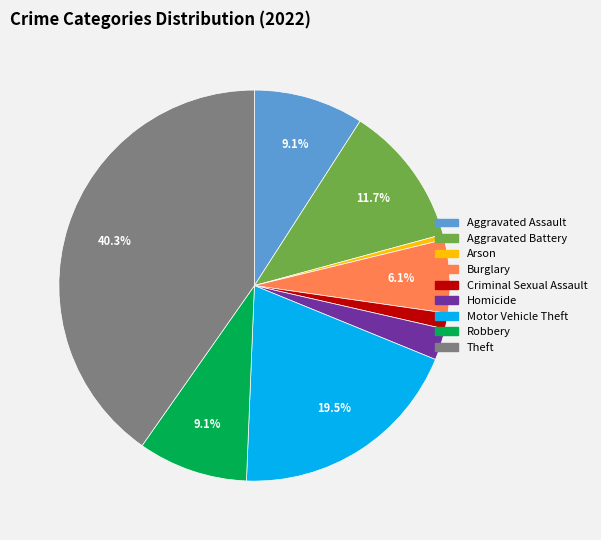

True or false: Burglary accounts for 21% of the total.

False